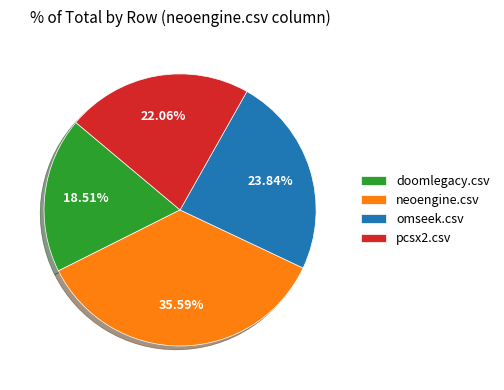

Combined, what portion of the pie is pcsx2.csv and omseek.csv?

45.9%